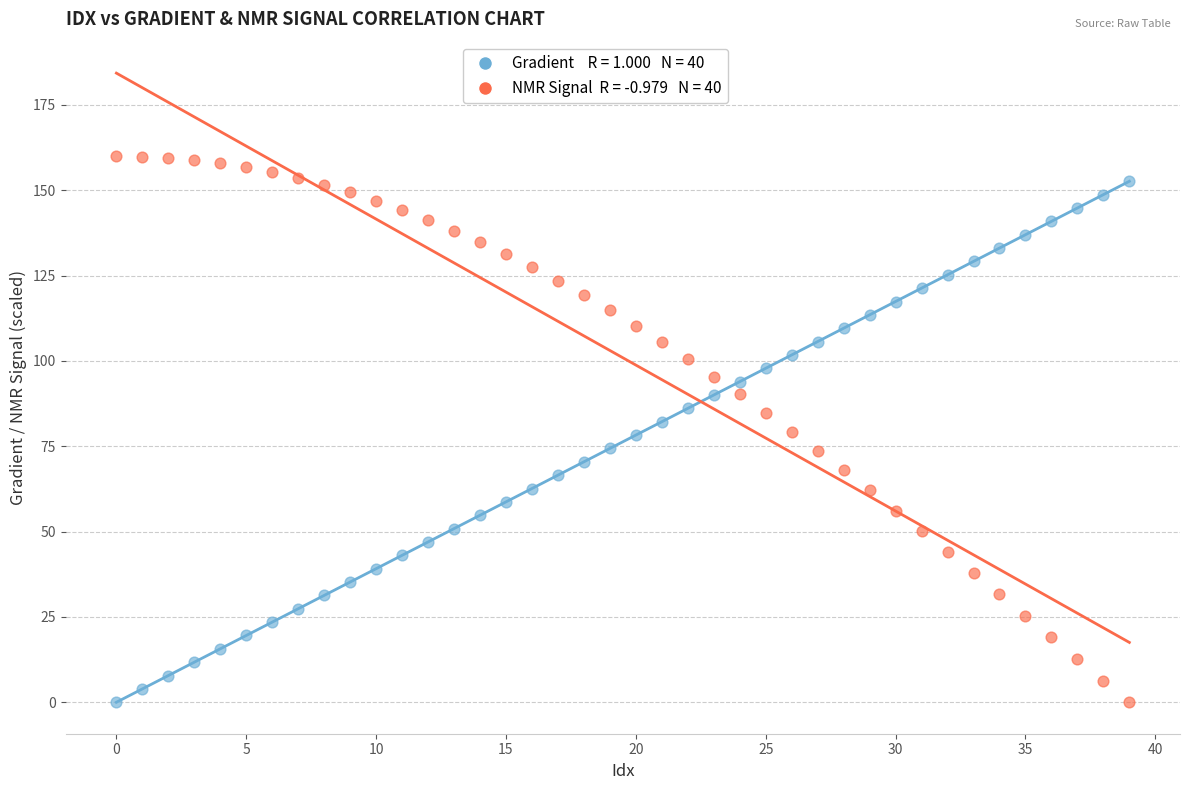

Across all data points, what is the range of Y values (max minus min)?

160.0